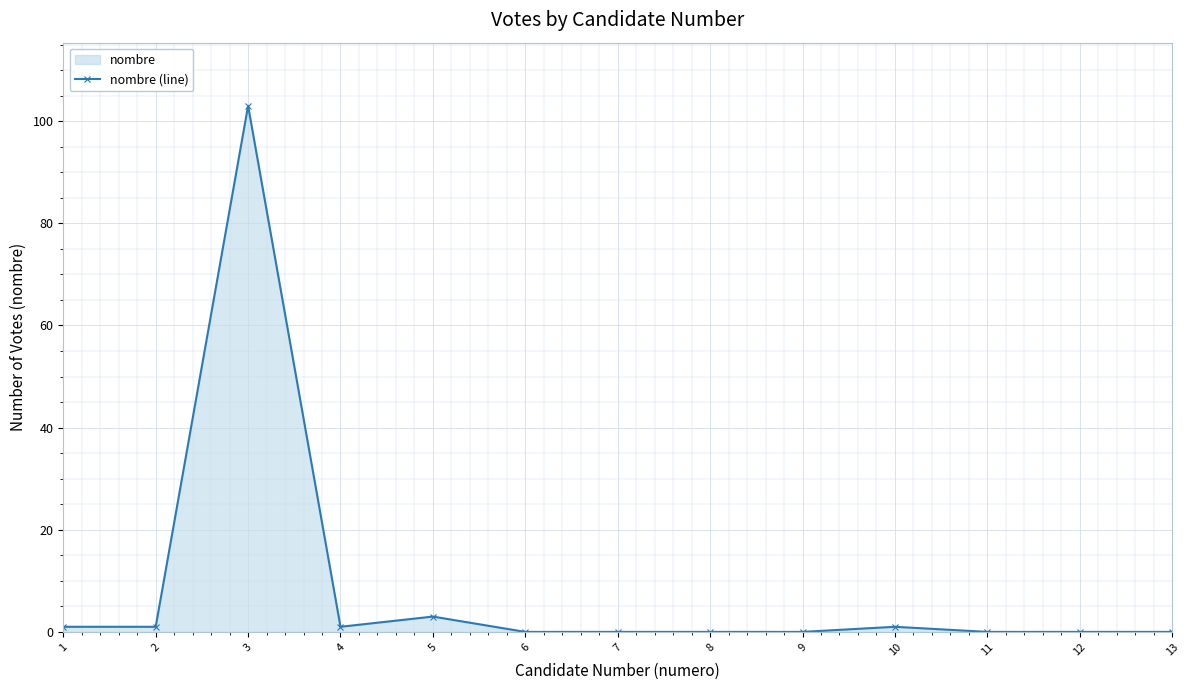

Where is the first local minimum?

4